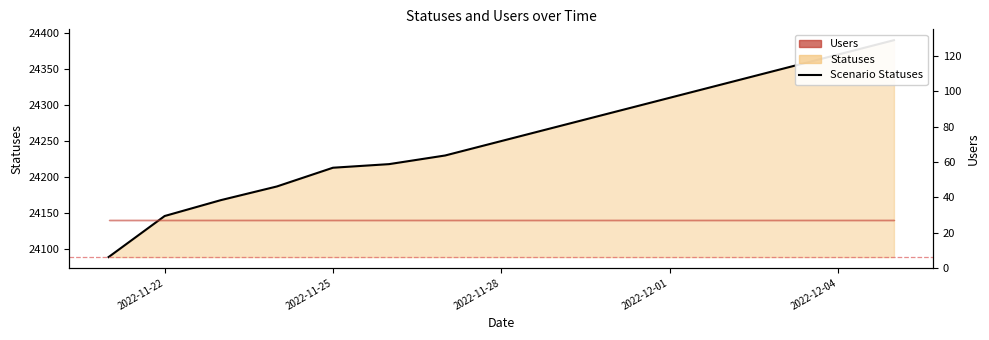

Reading right to left, transcribe all the data shown in this chart.

24390	24370	24350	24330	24310	24290	24270	24250	24230	24218	24213	24187	24168	24146	24089